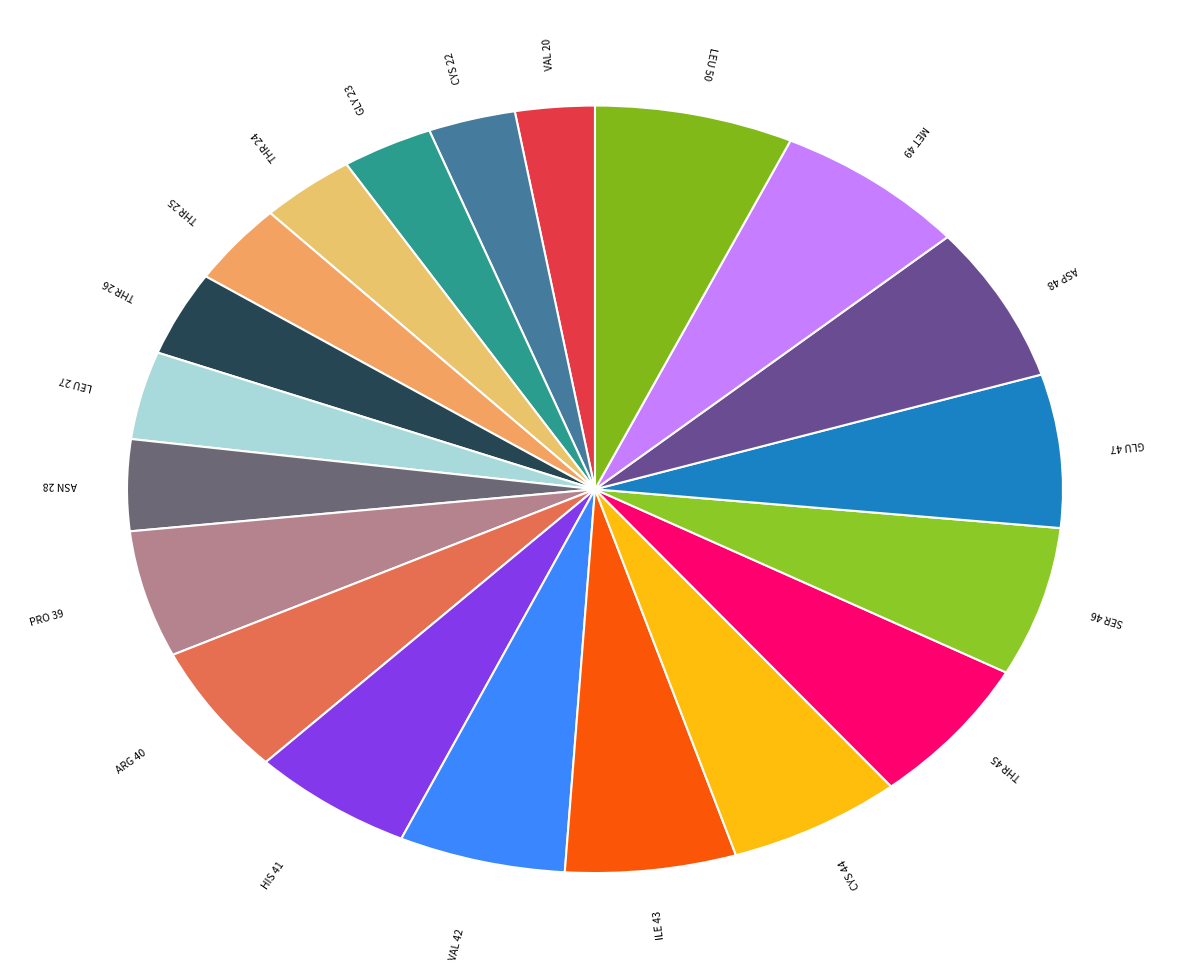

How many segments does this pie chart have?

20